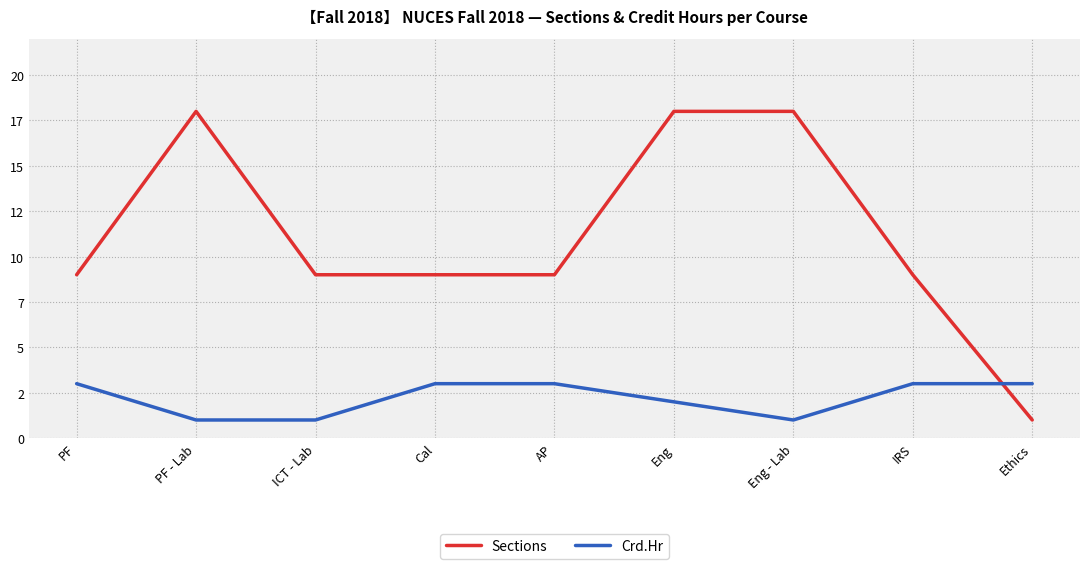

In Sections, how many points are higher than both neighbors (excluding endpoints)?

1